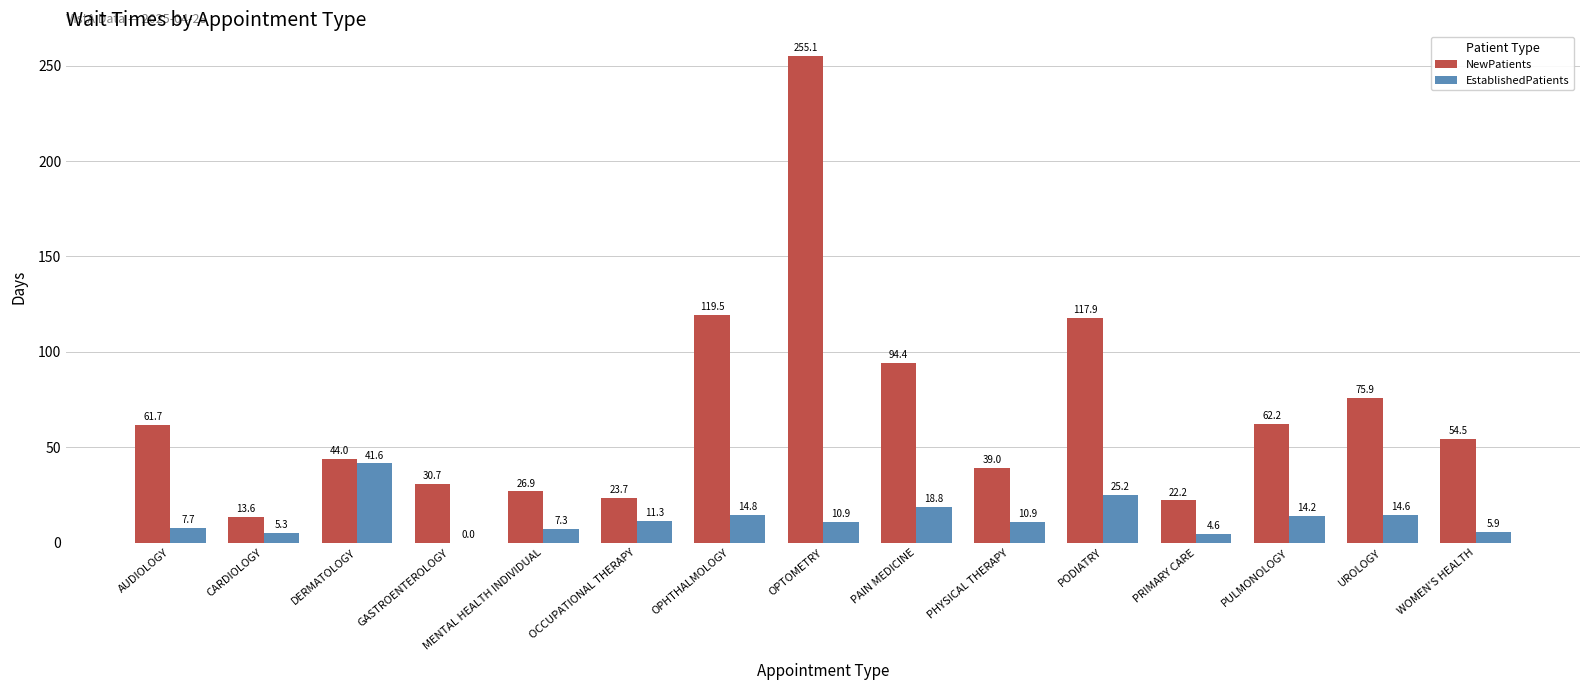

What is the difference between the NewPatients values at OCCUPATIONAL THERAPY and OPHTHALMOLOGY?

95.8